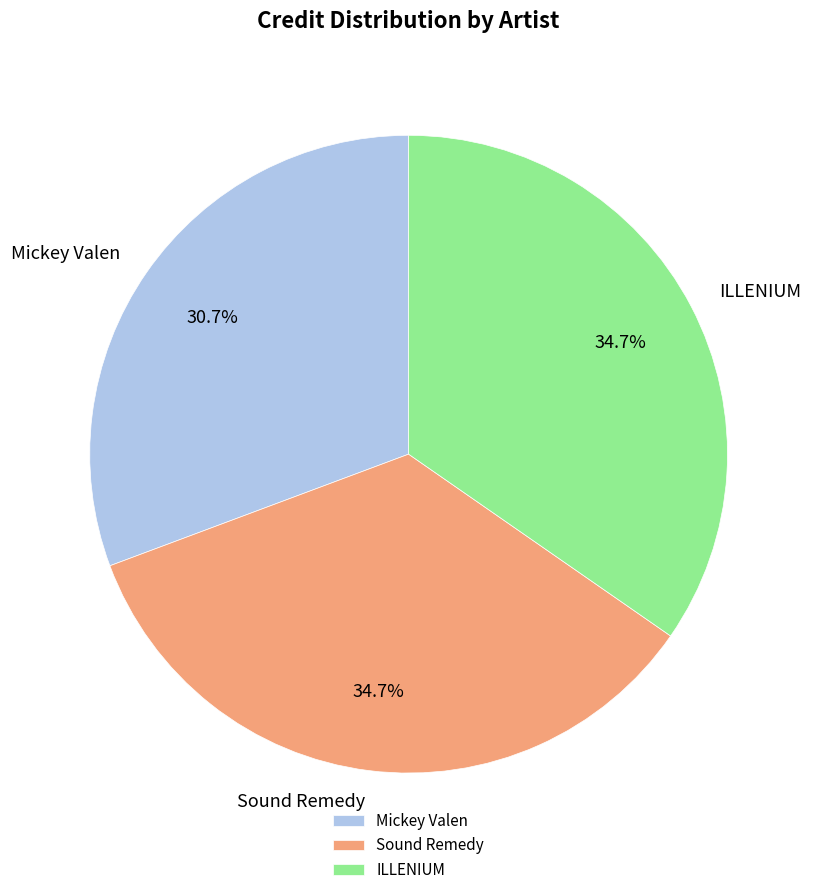

What is the smallest slice in the pie chart?

Mickey Valen